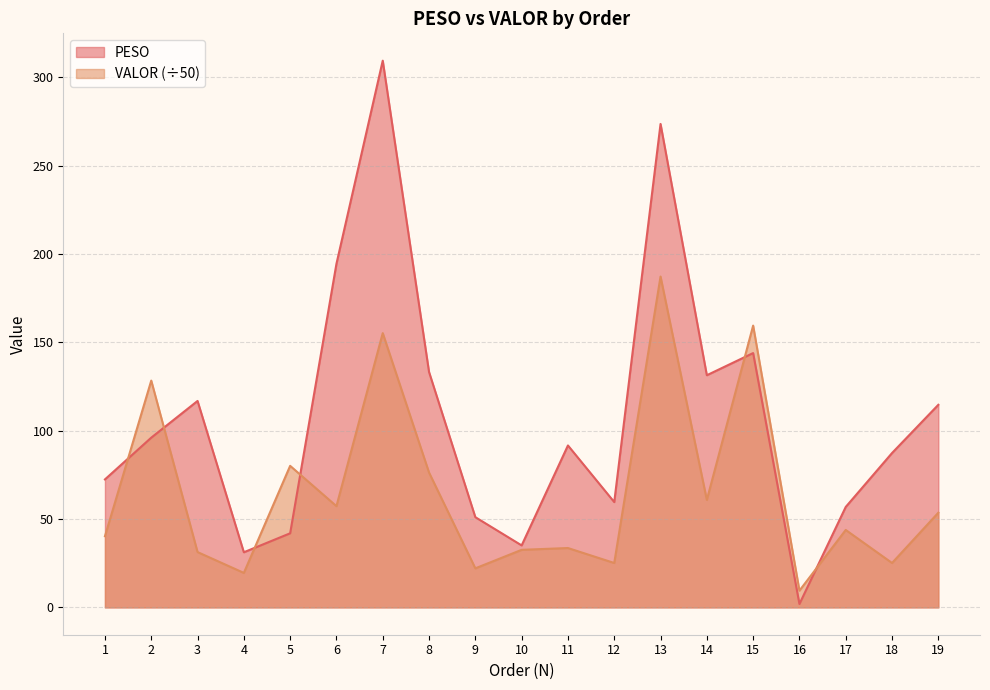

True or false: VALOR has more than 1 interior local peaks.

True